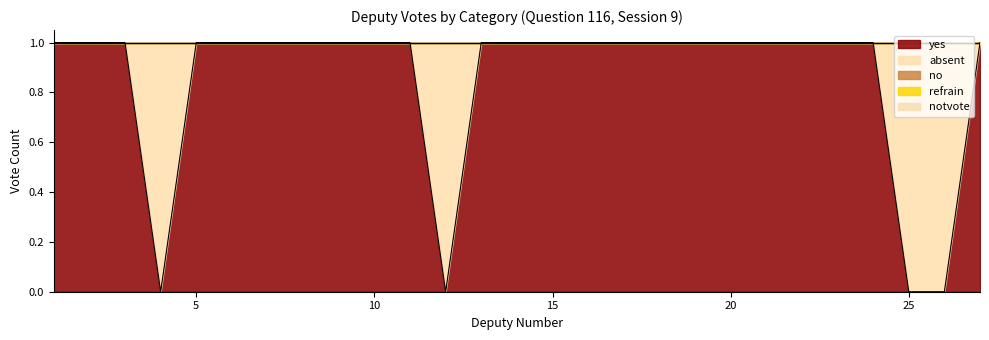

How many lines are shown in the chart?

5